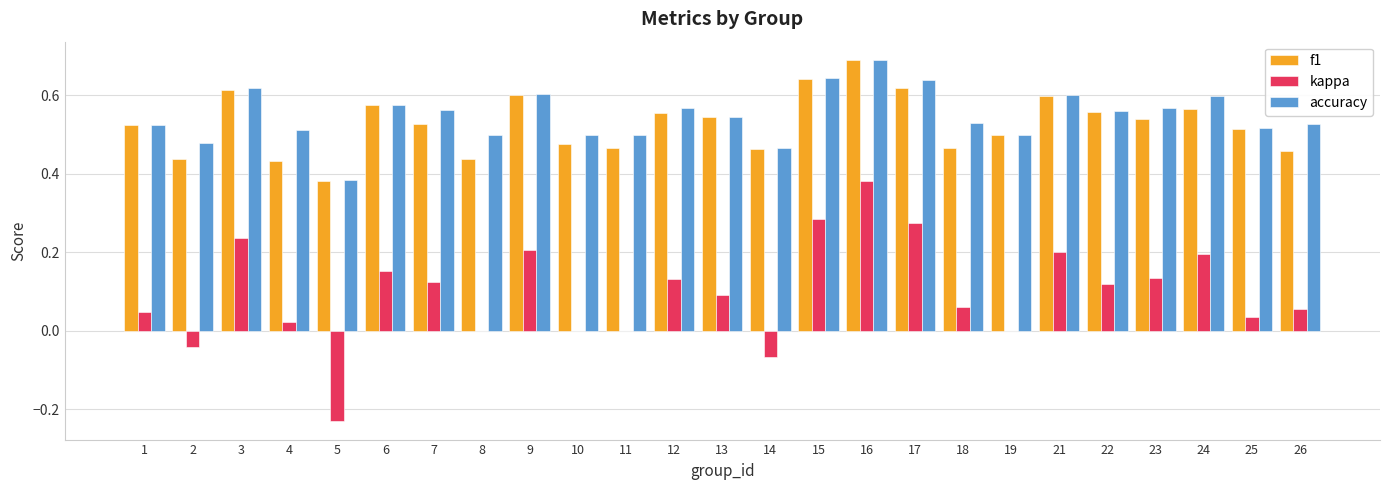

How many groups of bars are there?

25